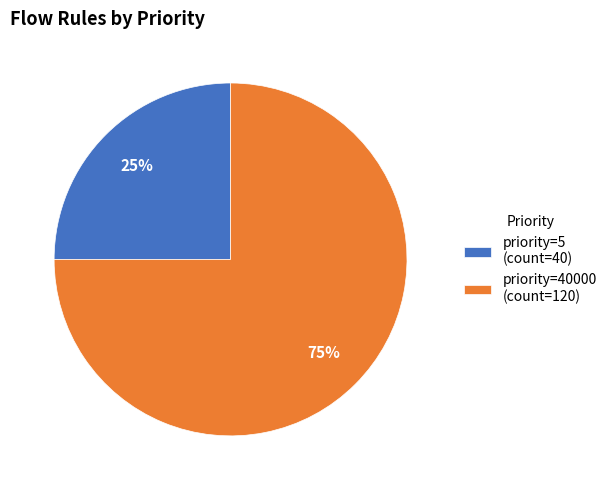

True or false: priority=40000 (count=120) accounts for 75% of the total.

True